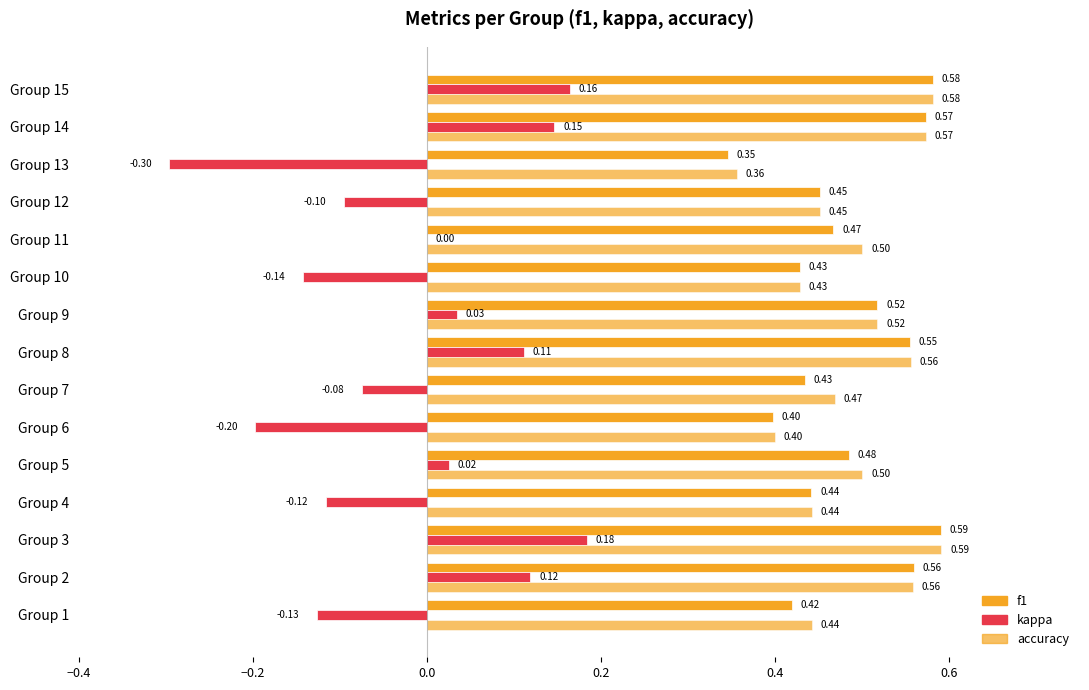

Count the number of data series in this chart.

3